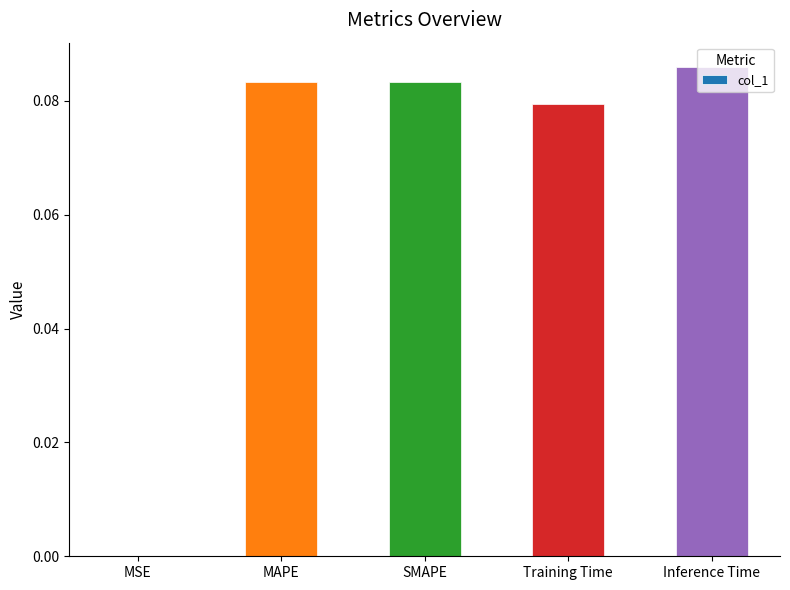

At which category does the chart reach its peak across all series?

Inference Time